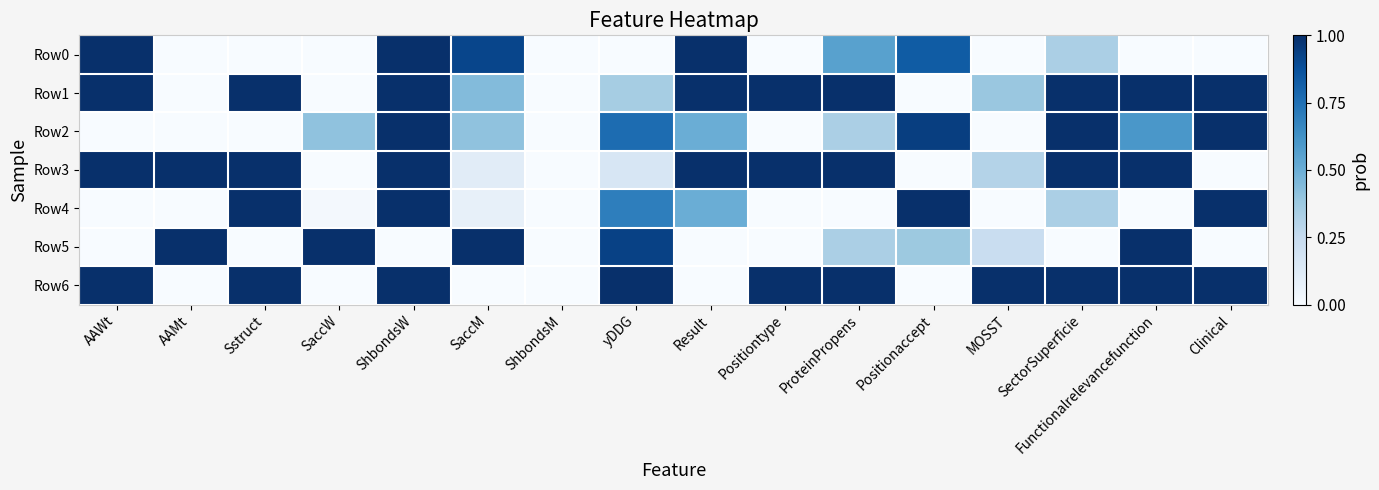

Reading left to right, transcribe all the data shown in this chart.

Row0: AAWt=1.0	AAMt=0.0	Sstruct=0.0	SaccW=0.0	ShbondsW=1.0	SaccM=0.9	ShbondsM=0.0	yDDG=0.0	Result=1.0	Positiontype=0.0	ProteinPropens=0.6	Positionaccept=0.8	MOSST=0.0	SectorSuperficie=0.3	Functionalrelevancefunction=0.0	Clinical=0.0
Row1: AAWt=1.0	AAMt=0.0	Sstruct=1.0	SaccW=0.0	ShbondsW=1.0	SaccM=0.4	ShbondsM=0.0	yDDG=0.3	Result=1.0	Positiontype=1.0	ProteinPropens=1.0	Positionaccept=0.0	MOSST=0.4	SectorSuperficie=1.0	Functionalrelevancefunction=1.0	Clinical=1.0
Row2: AAWt=0.0	AAMt=0.0	Sstruct=0.0	SaccW=0.4	ShbondsW=1.0	SaccM=0.4	ShbondsM=0.0	yDDG=0.8	Result=0.5	Positiontype=0.0	ProteinPropens=0.3	Positionaccept=0.9	MOSST=0.0	SectorSuperficie=1.0	Functionalrelevancefunction=0.6	Clinical=1.0
Row3: AAWt=1.0	AAMt=1.0	Sstruct=1.0	SaccW=0.0	ShbondsW=1.0	SaccM=0.1	ShbondsM=0.0	yDDG=0.2	Result=1.0	Positiontype=1.0	ProteinPropens=1.0	Positionaccept=0.0	MOSST=0.3	SectorSuperficie=1.0	Functionalrelevancefunction=1.0	Clinical=0.0
Row4: AAWt=0.0	AAMt=0.0	Sstruct=1.0	SaccW=0.0	ShbondsW=1.0	SaccM=0.1	ShbondsM=0.0	yDDG=0.7	Result=0.5	Positiontype=0.0	ProteinPropens=0.0	Positionaccept=1.0	MOSST=0.0	SectorSuperficie=0.3	Functionalrelevancefunction=0.0	Clinical=1.0
Row5: AAWt=0.0	AAMt=1.0	Sstruct=0.0	SaccW=1.0	ShbondsW=0.0	SaccM=1.0	ShbondsM=0.0	yDDG=0.9	Result=0.0	Positiontype=0.0	ProteinPropens=0.3	Positionaccept=0.4	MOSST=0.2	SectorSuperficie=0.0	Functionalrelevancefunction=1.0	Clinical=0.0
Row6: AAWt=1.0	AAMt=0.0	Sstruct=1.0	SaccW=0.0	ShbondsW=1.0	SaccM=0.0	ShbondsM=0.0	yDDG=1.0	Result=0.0	Positiontype=1.0	ProteinPropens=1.0	Positionaccept=0.0	MOSST=1.0	SectorSuperficie=1.0	Functionalrelevancefunction=1.0	Clinical=1.0